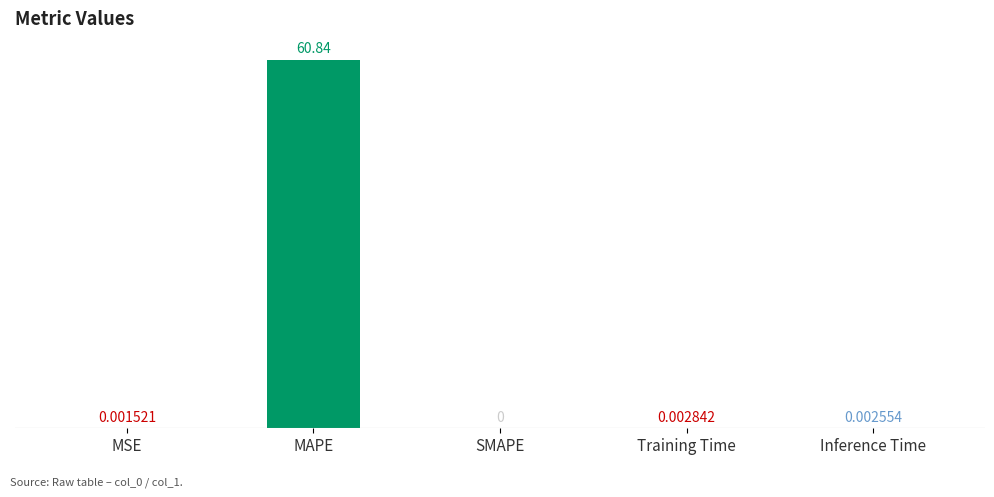

At which label is the value closest to 30?

Training Time